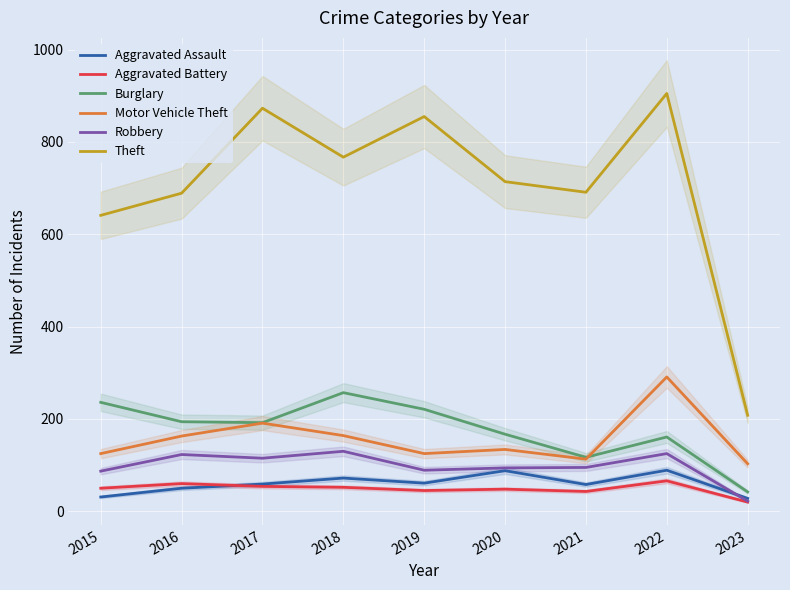

Where is the first local maximum for Burglary?

2018